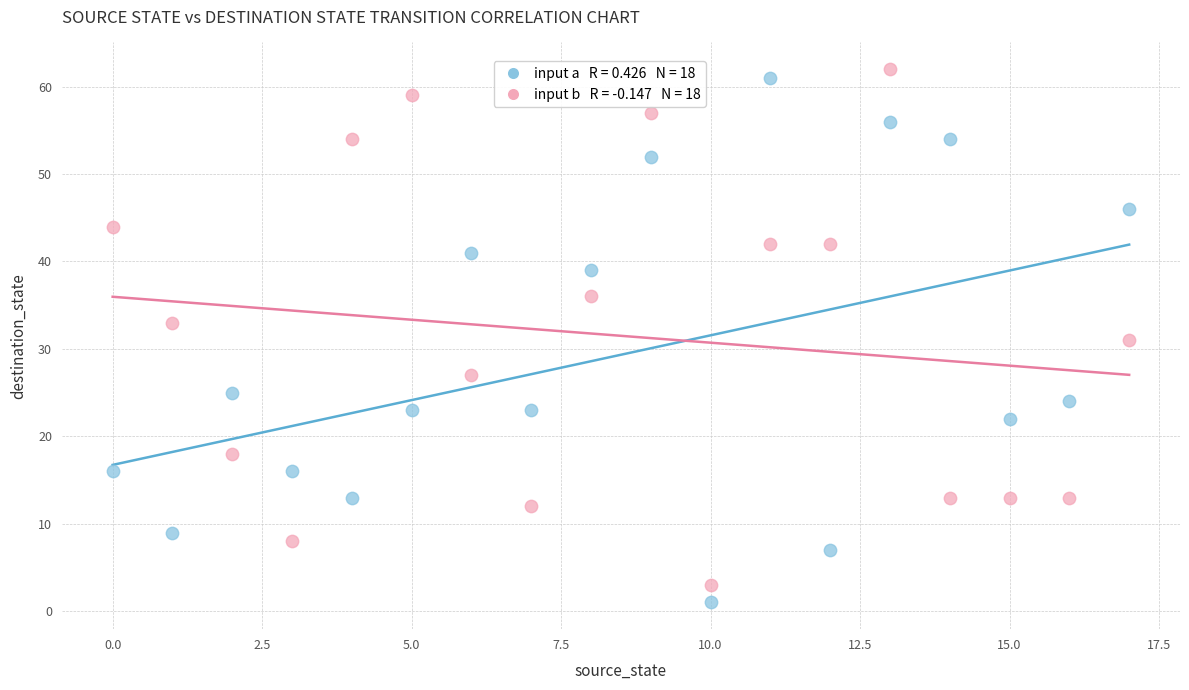

Count the number of points in this scatter plot.

36